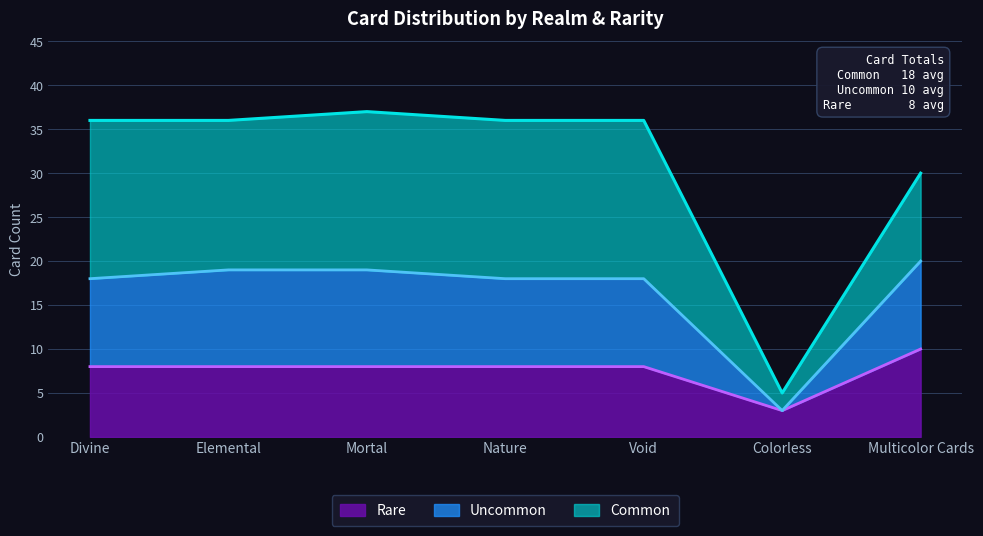

The Rare series shows 5 at Mortal. True or false?

False